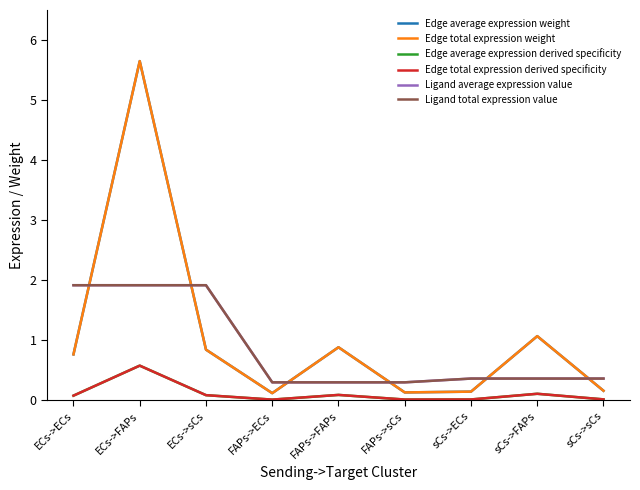

Where is Edge total expression derived specificity nearest to the value 0?

FAPs->ECs